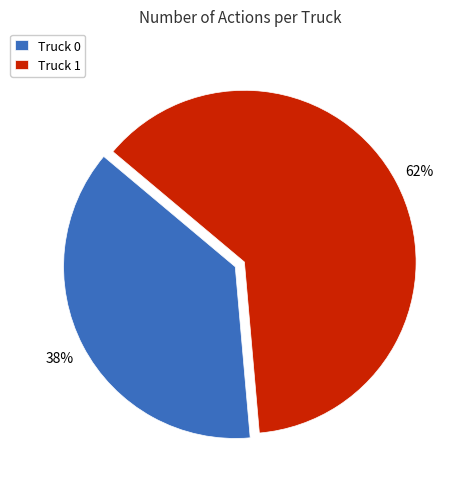

Which category accounts for the majority?

Truck 1